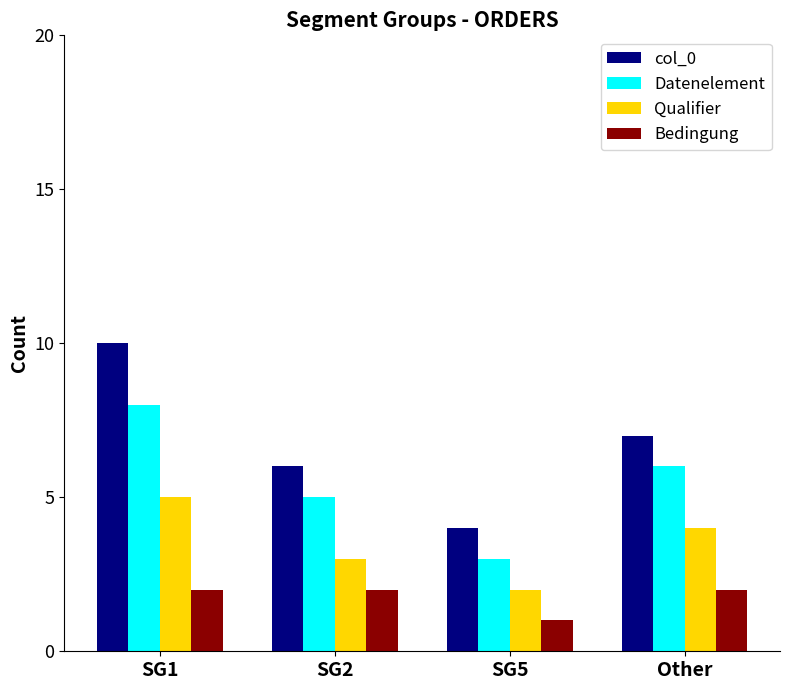

Rank the categories by Datenelement value from lowest to highest.

SG5, SG2, Other, SG1